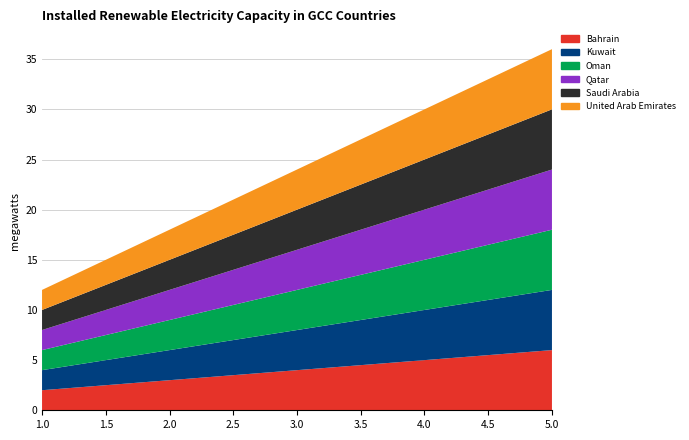

Reading left to right, transcribe all the data shown in this chart.

Bahrain: 2	3	4	5	6
Kuwait: 2	3	4	5	6
Oman: 2	3	4	5	6
Qatar: 2	3	4	5	6
Saudi Arabia: 2	3	4	5	6
United Arab Emirates: 2	3	4	5	6